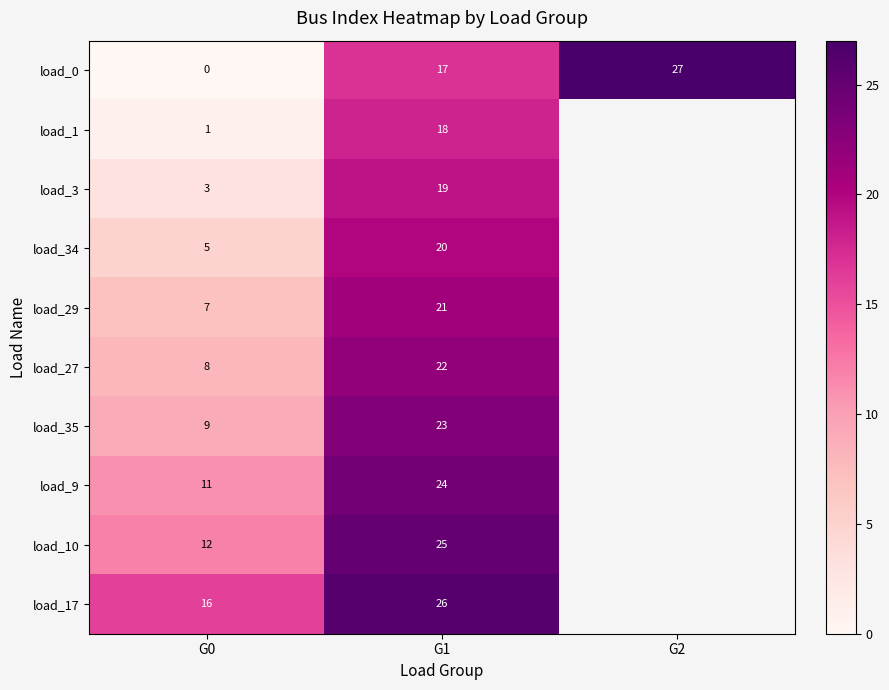

Which category has the highest value across all series?

G2